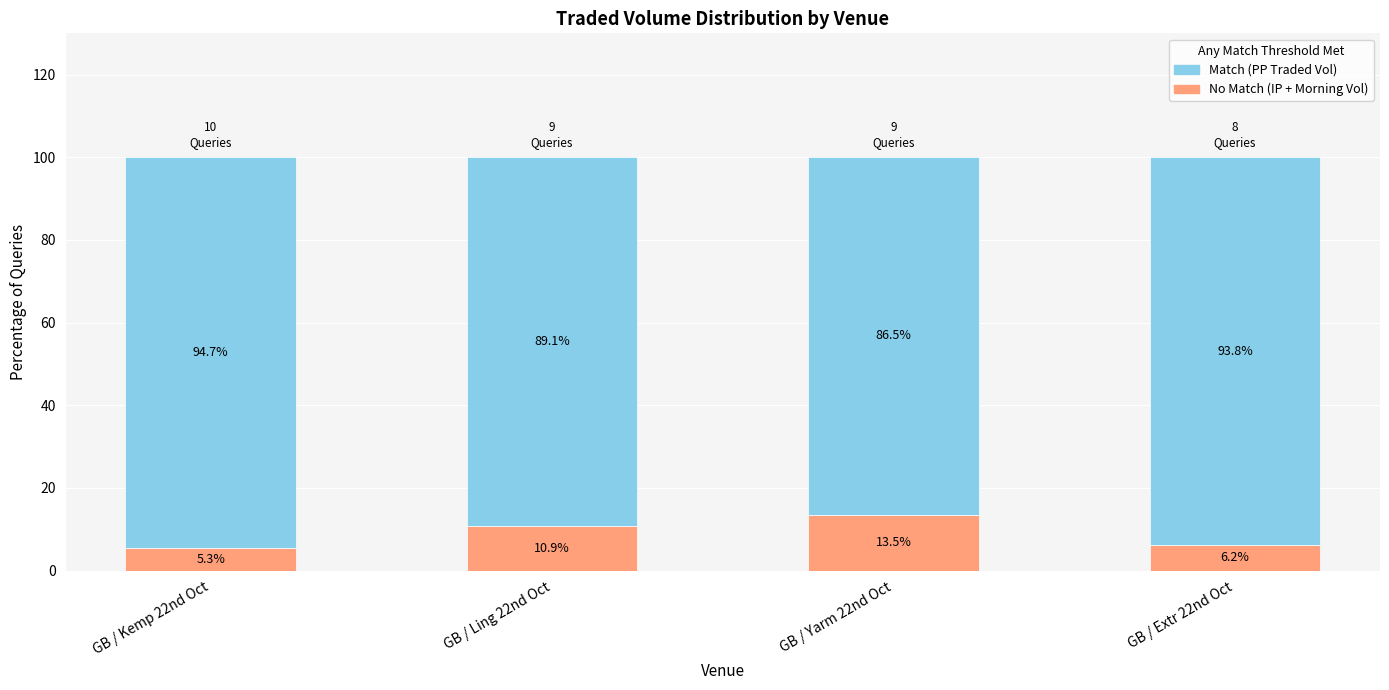

How many bars are there in total?

4